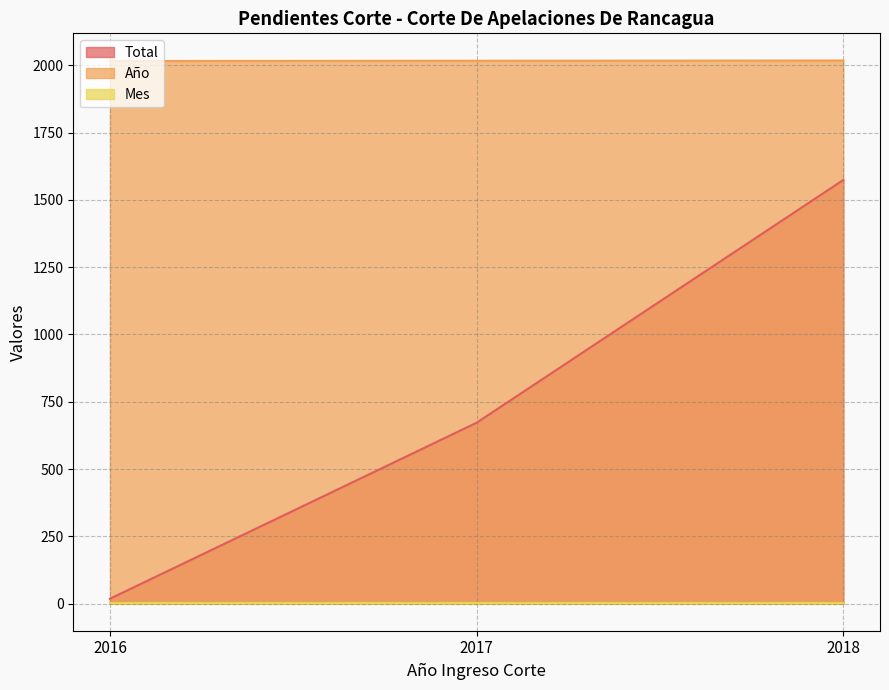

Rank the categories by Total value from lowest to highest.

2016, 2017, 2018